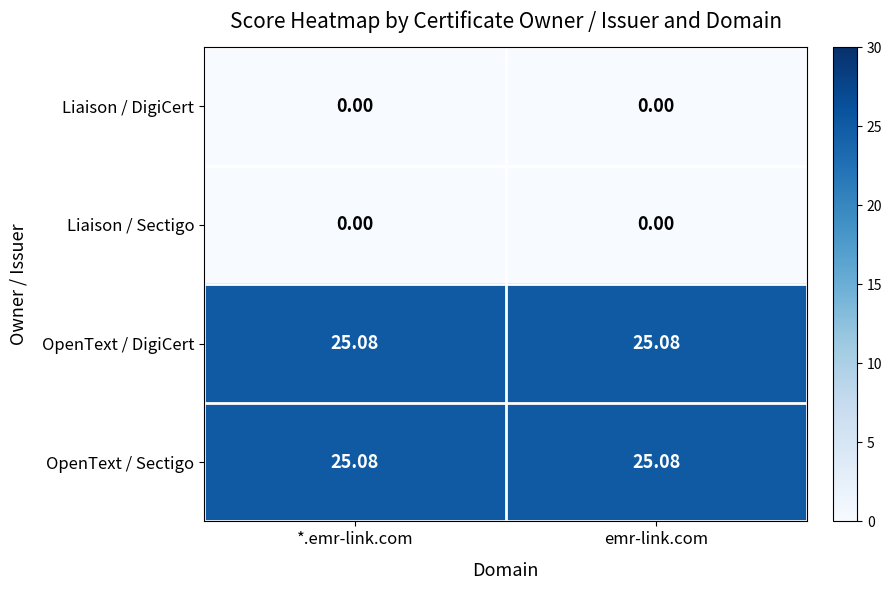

Is the value of OpenText / Sectigo at *.emr-link.com greater than the value of Liaison / Sectigo at emr-link.com?

Yes